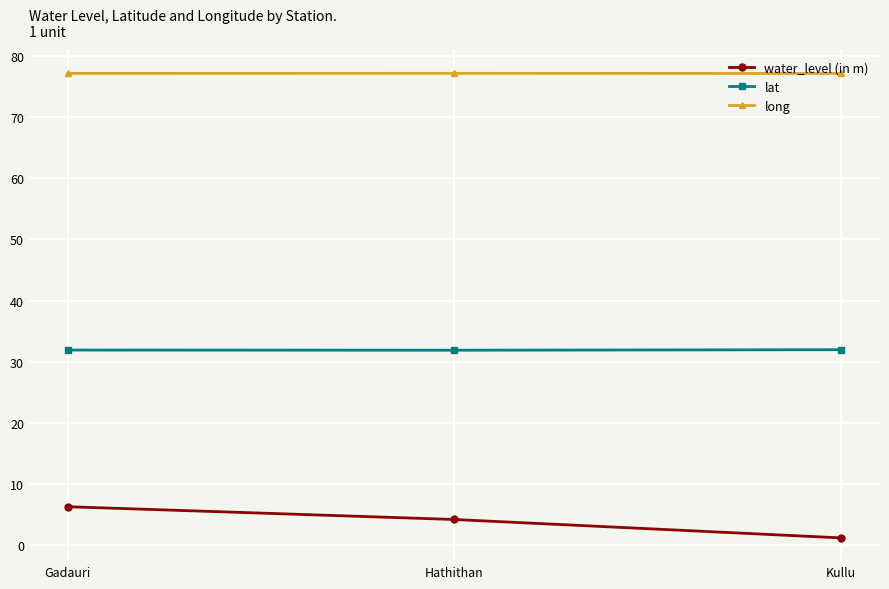

List the labels in order of water_level (in m) value, smallest first.

Kullu, Hathithan, Gadauri